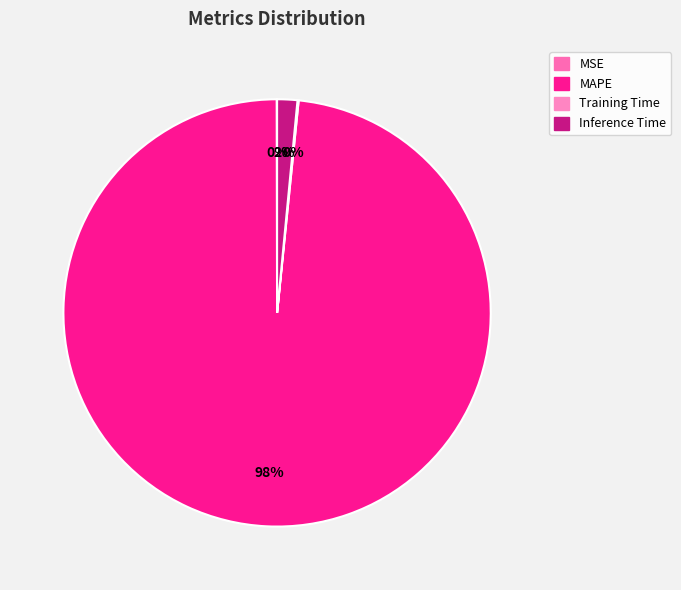

Which slice is the smallest?

MSE